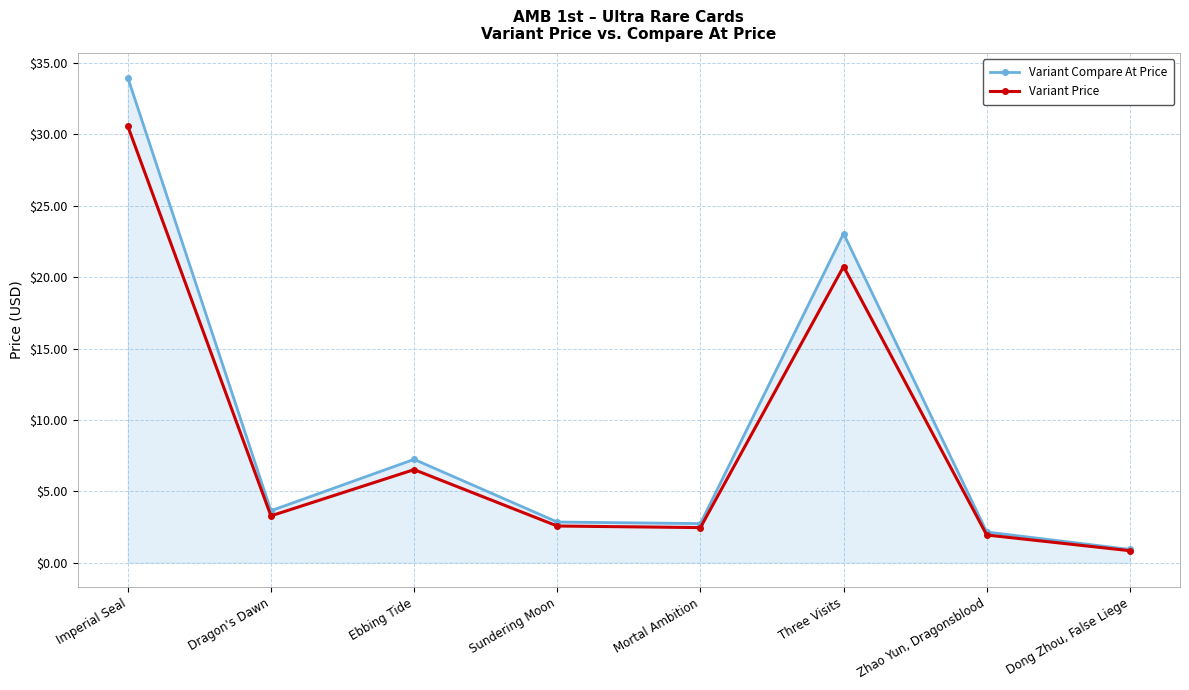

How many interior local valleys does the Variant Price series have?

2